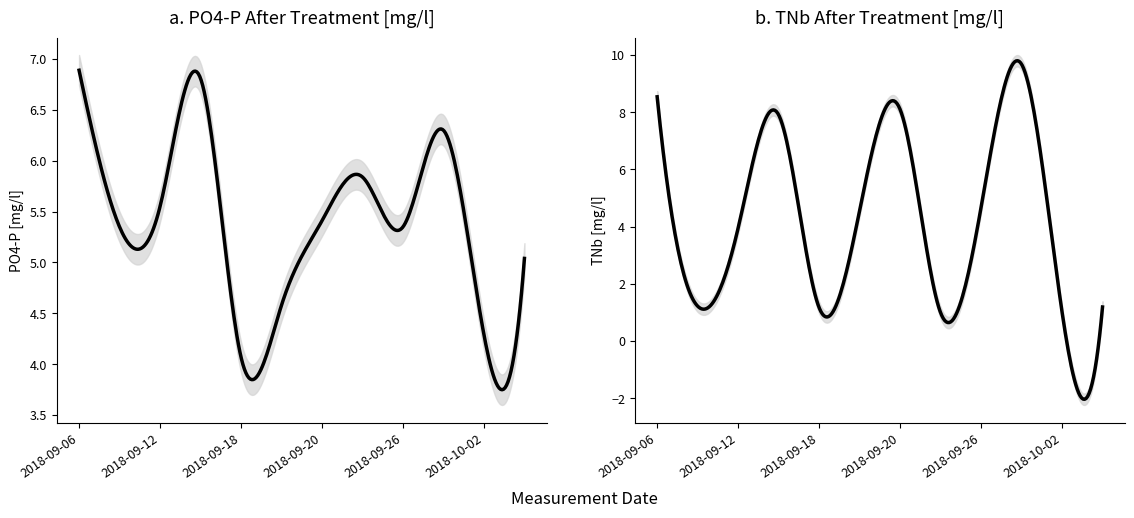

How many data points in PO4_P_after are less than 5?

3